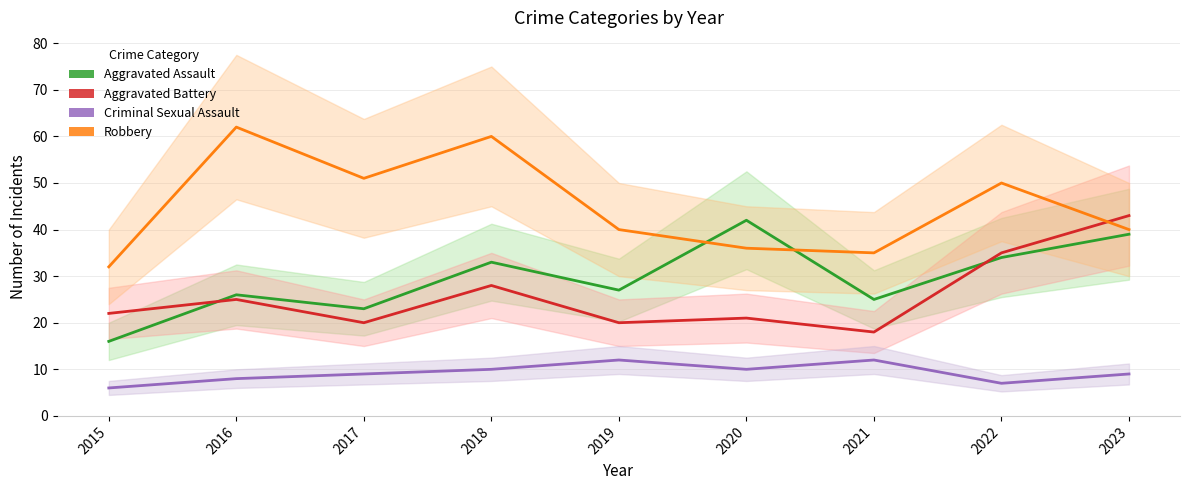

Which series has the largest range (max minus min)?

Robbery